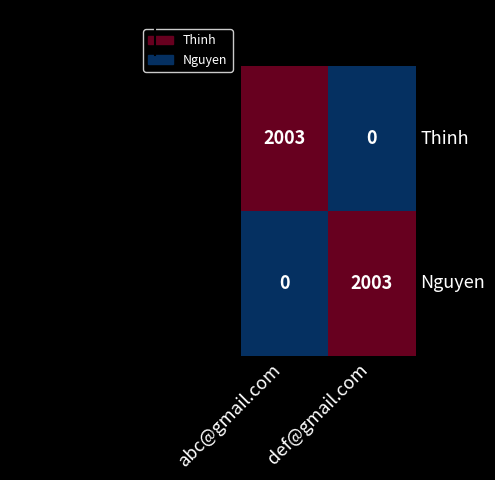

What is the difference between the Thinh values at def@gmail.com and abc@gmail.com?

2003